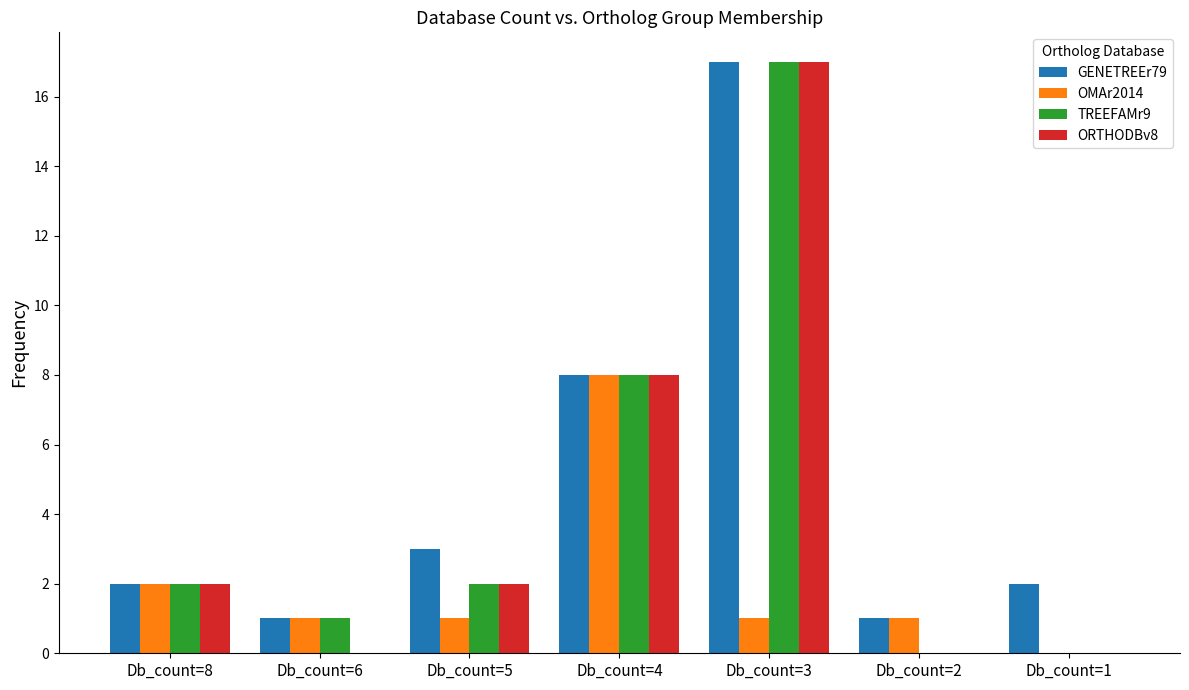

The TREEFAMr9 series shows 9 at Db_count=1. True or false?

False